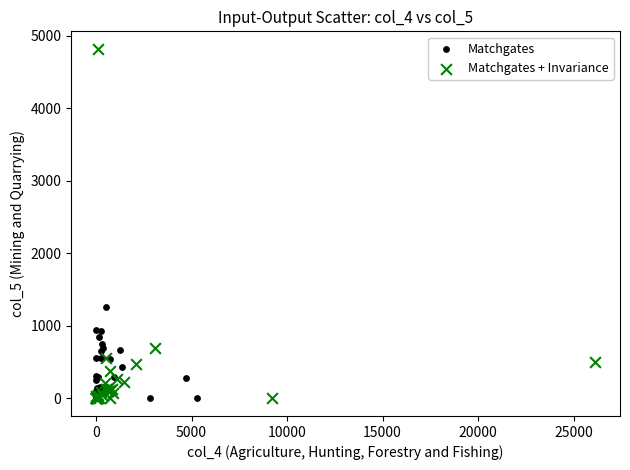

Which series has the widest spread of Y values?

Matchgates + Invariance